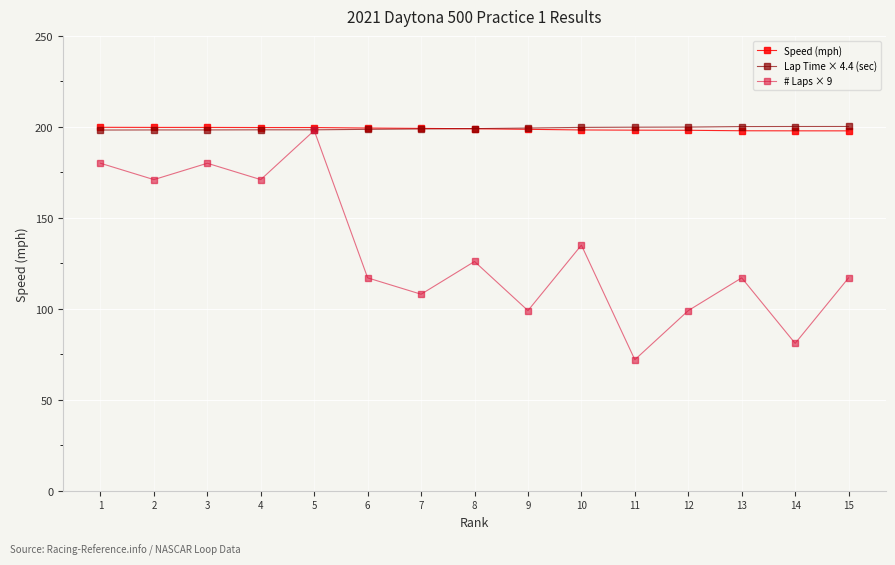

Which label corresponds to the smallest value in the chart?

11